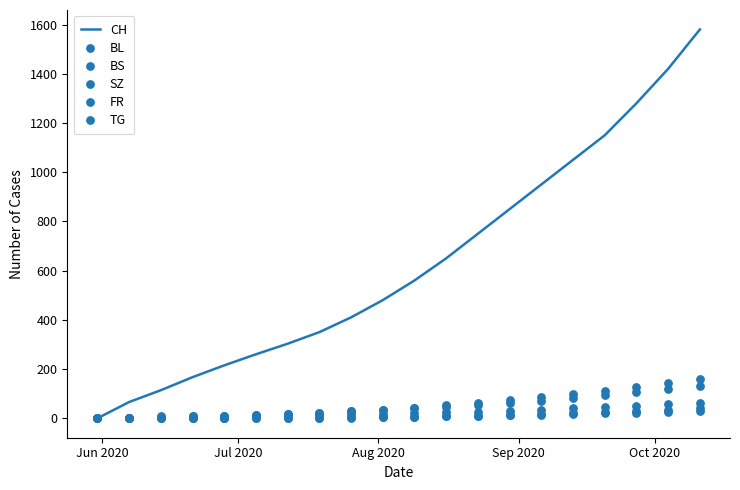

What is the highest value of the CH series?

1580